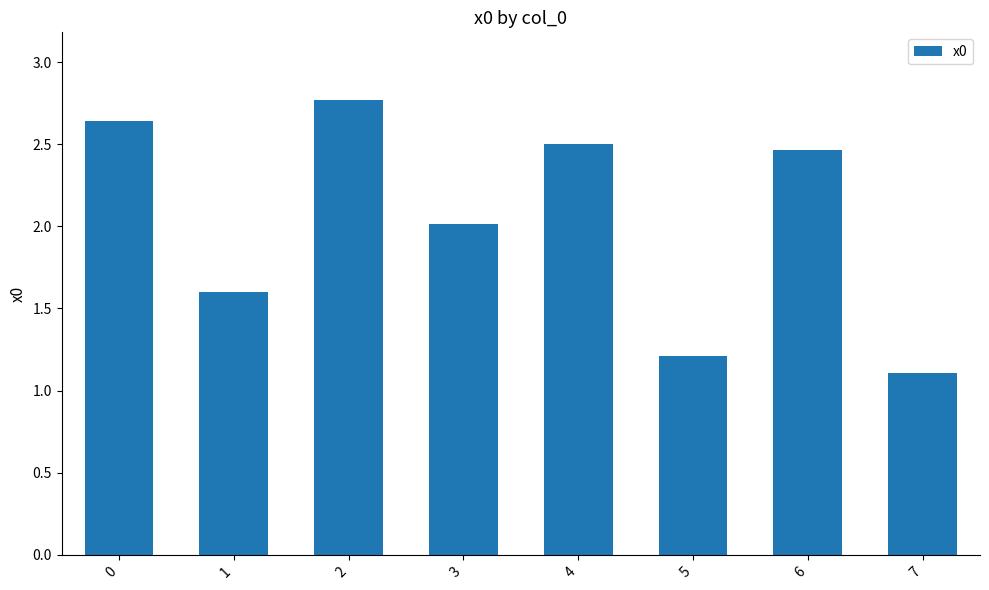

Approximately how many times larger is the value at 4 compared to 2?

0.9